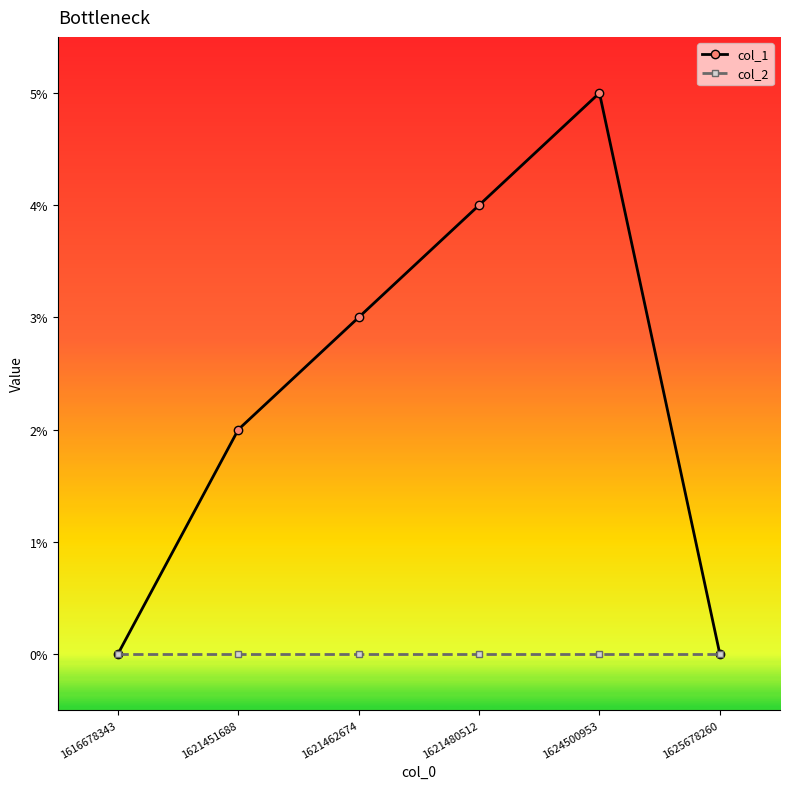

Reading right to left, transcribe all the data shown in this chart.

col_1: 1625678260=0	1624500953=5	1621480512=4	1621462674=3	1621451688=2	1616678343=0
col_2: 1625678260=0	1624500953=0	1621480512=0	1621462674=0	1621451688=0	1616678343=0